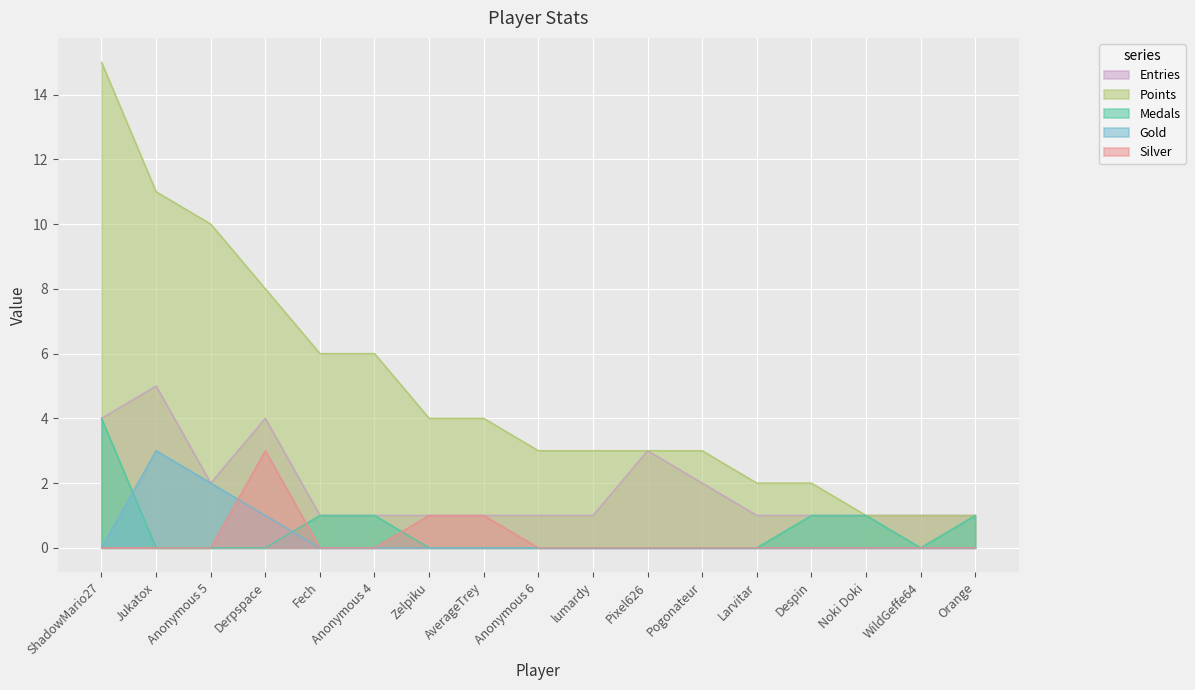

The Gold series shows 0 at AverageTrey. True or false?

True